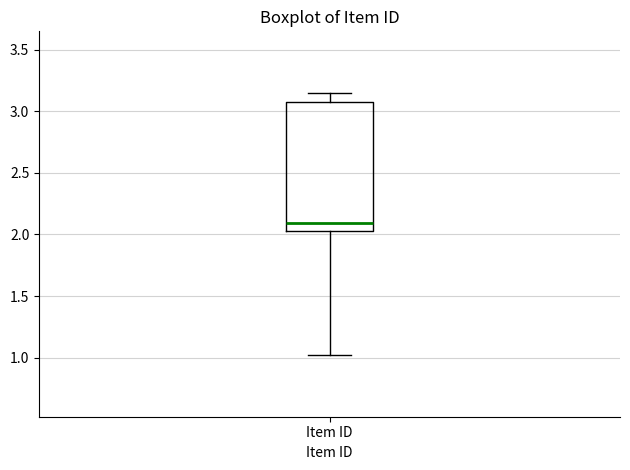

Transcribe this box plot: give where the median line is, the range the box spans, and where the two whiskers end, as read against the y-axis. The values are not printed on the chart, so give them approximately, as read against the axis.

median 2.10, box 2.05 to 3.05, whiskers 1.00 to 3.15